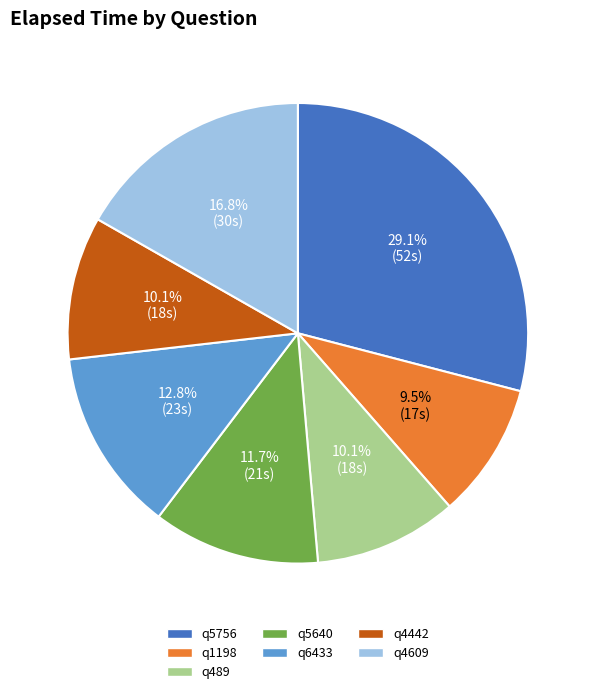

What percentage do q4442 and q6433 together represent?

22.9%